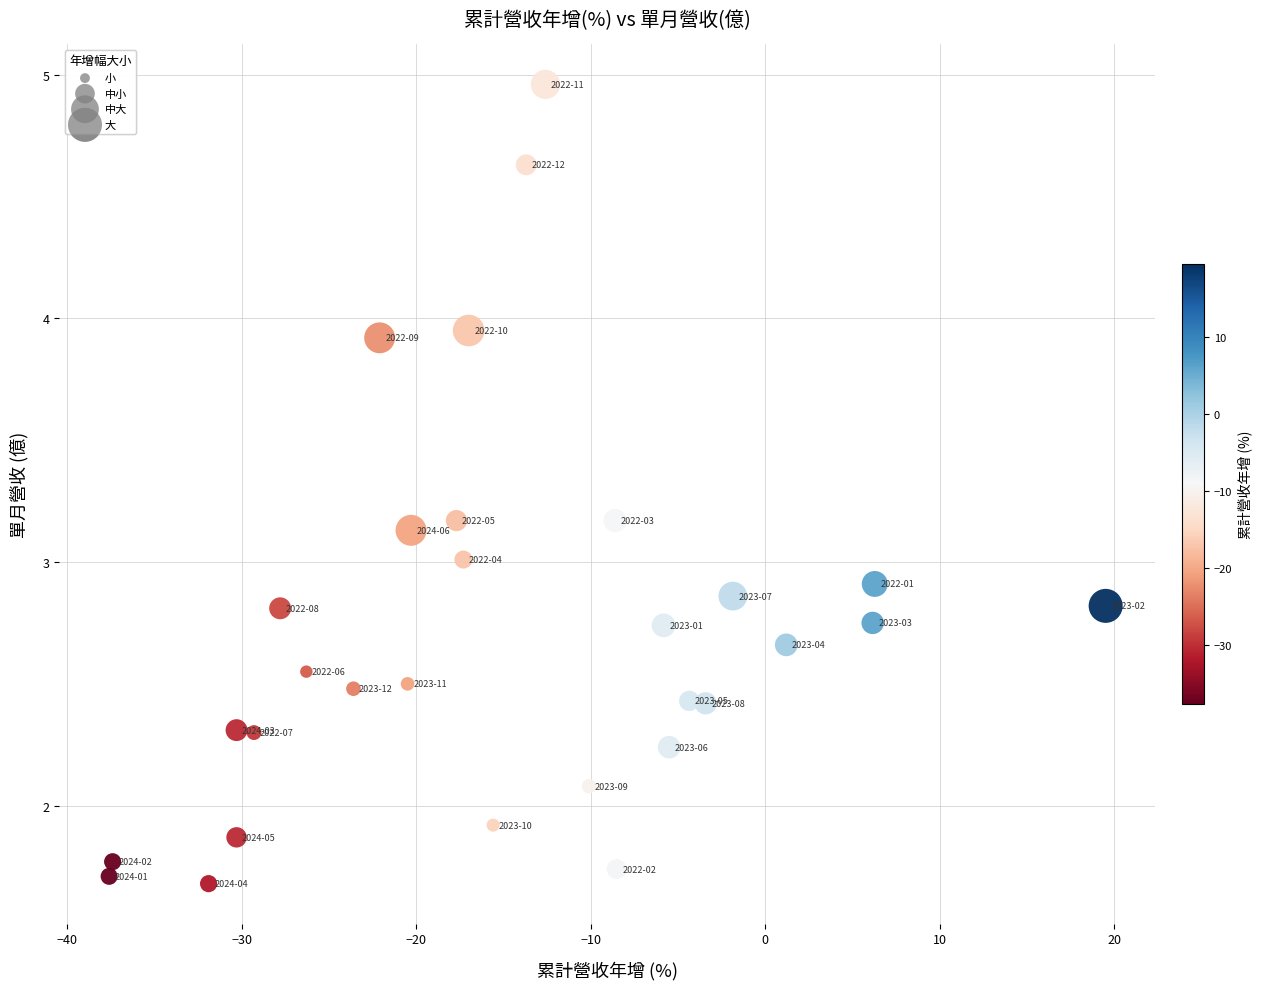

What is the range of Y values (max minus min)?

3.3